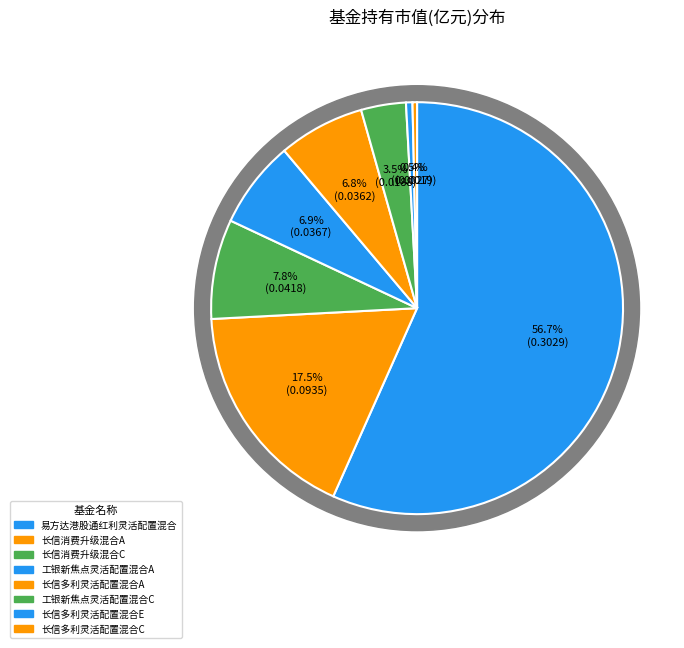

Rank the categories by value from lowest to highest.

长信多利灵活配置混合C, 长信多利灵活配置混合E, 工银新焦点灵活配置混合C, 长信多利灵活配置混合A, 工银新焦点灵活配置混合A, 长信消费升级混合C, 长信消费升级混合A, 易方达港股通红利灵活配置混合